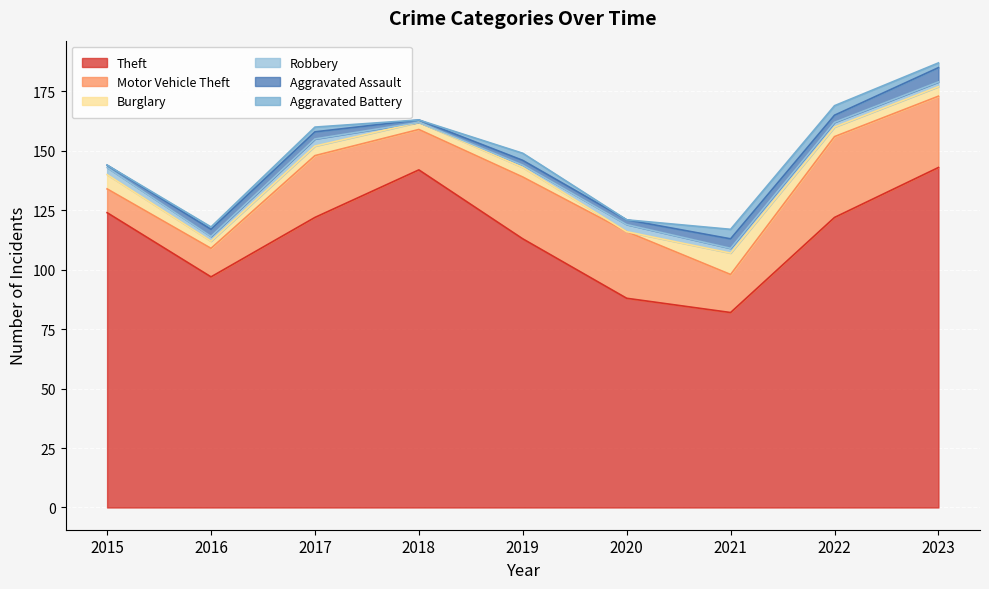

Reading left to right, transcribe all the data shown in this chart.

Theft: 2015=124	2016=97	2017=122	2018=142	2019=113	2020=88	2021=82	2022=122	2023=143
Motor Vehicle Theft: 2015=10	2016=12	2017=26	2018=17	2019=26	2020=28	2021=16	2022=34	2023=30
Burglary: 2015=6	2016=3	2017=4	2018=3	2019=4	2020=0	2021=9	2022=4	2023=4
Robbery: 2015=3	2016=2	2017=3	2018=0	2019=1	2020=3	2021=2	2022=2	2023=2
Aggravated Assault: 2015=1	2016=3	2017=3	2018=1	2019=2	2020=2	2021=4	2022=3	2023=6
Aggravated Battery: 2015=0	2016=1	2017=2	2018=0	2019=3	2020=0	2021=4	2022=4	2023=2